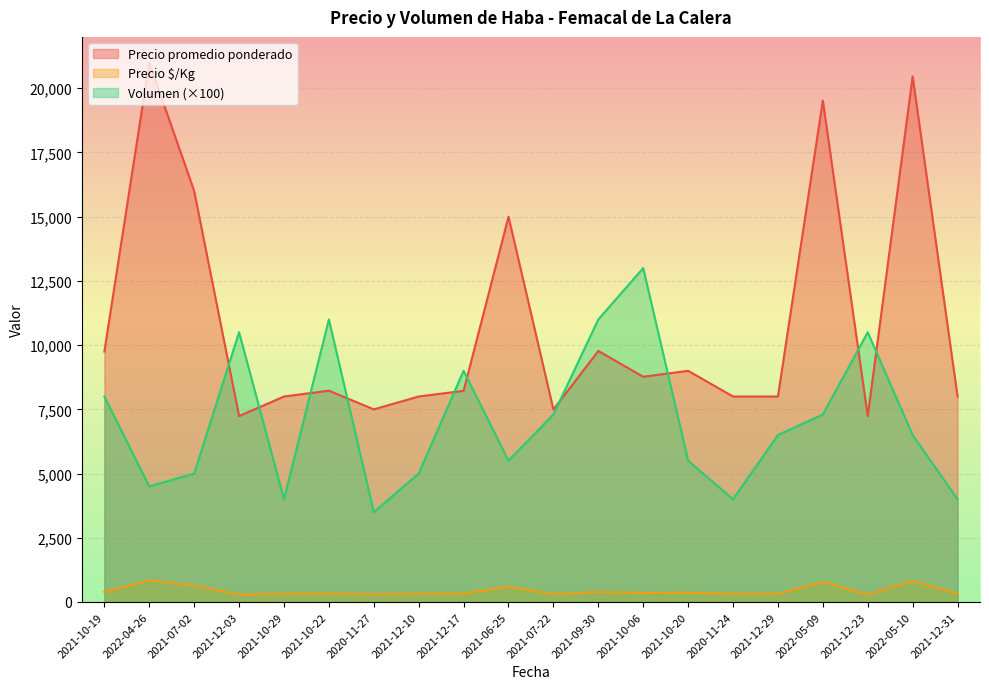

What position from the right is 2021-10-29?

16